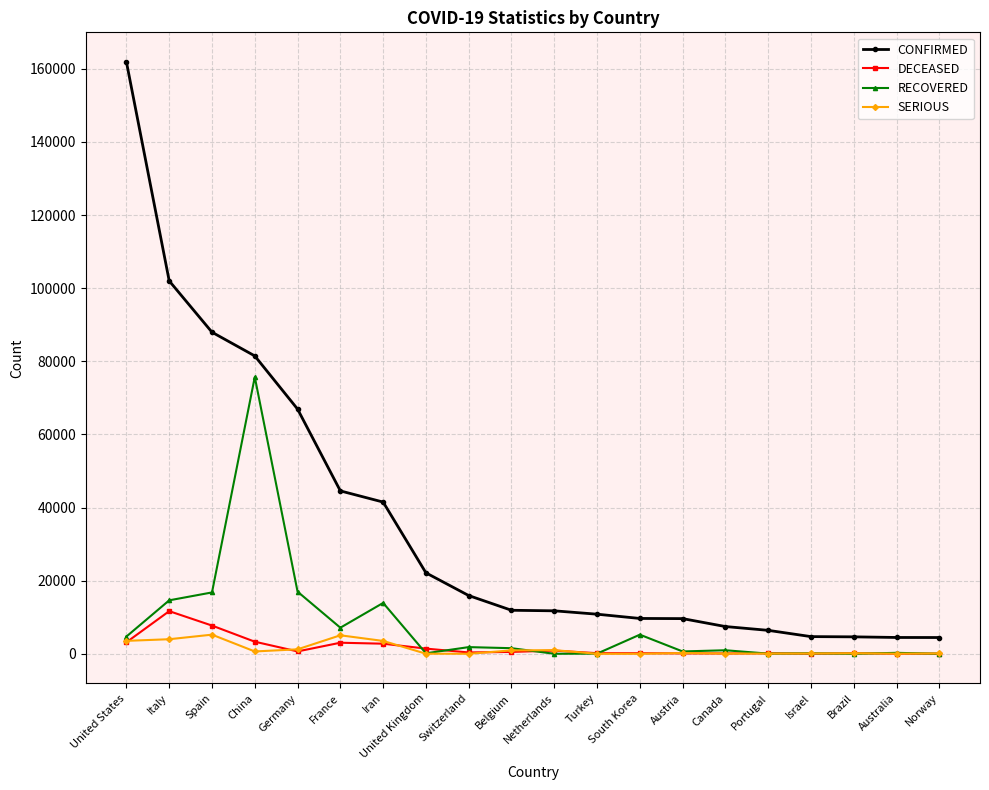

Which series changed the most between Italy and South Korea?

CONFIRMED